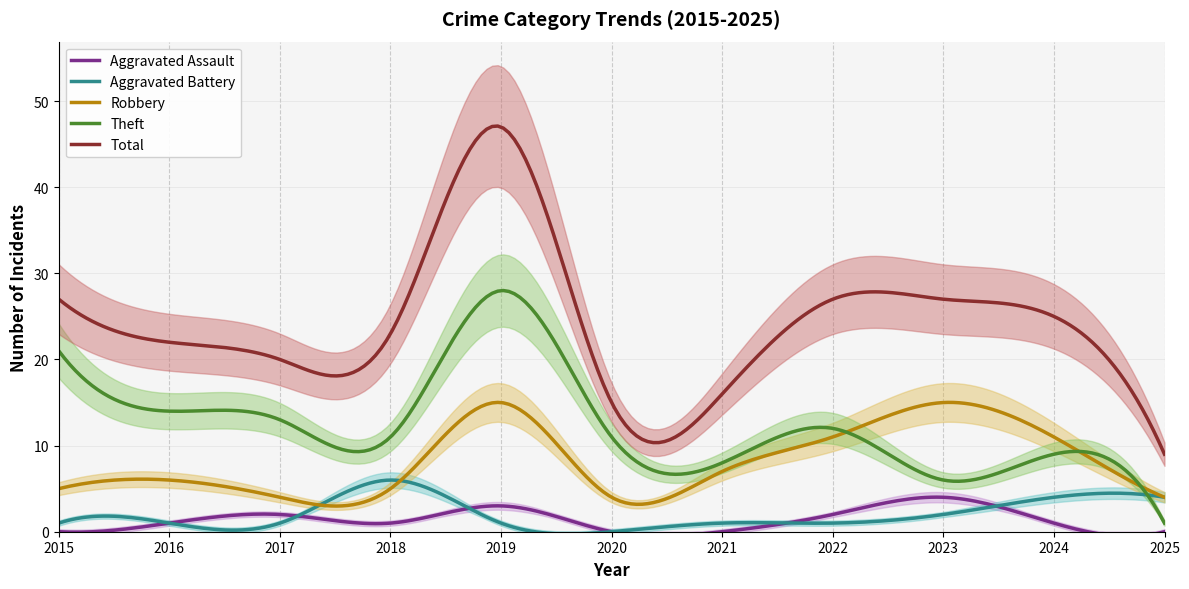

How many data points in Aggravated Assault are less than 1?

4